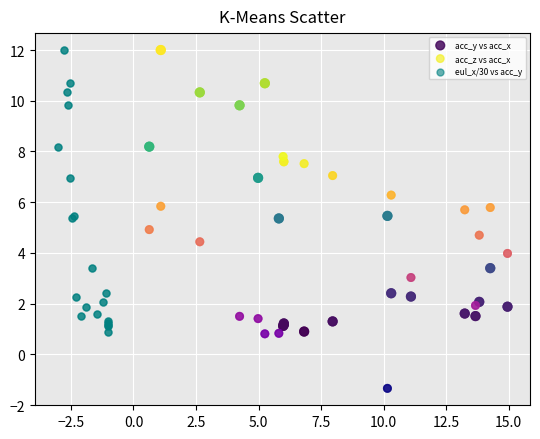

Which series contains the lowest Y value?

acc_z vs acc_x